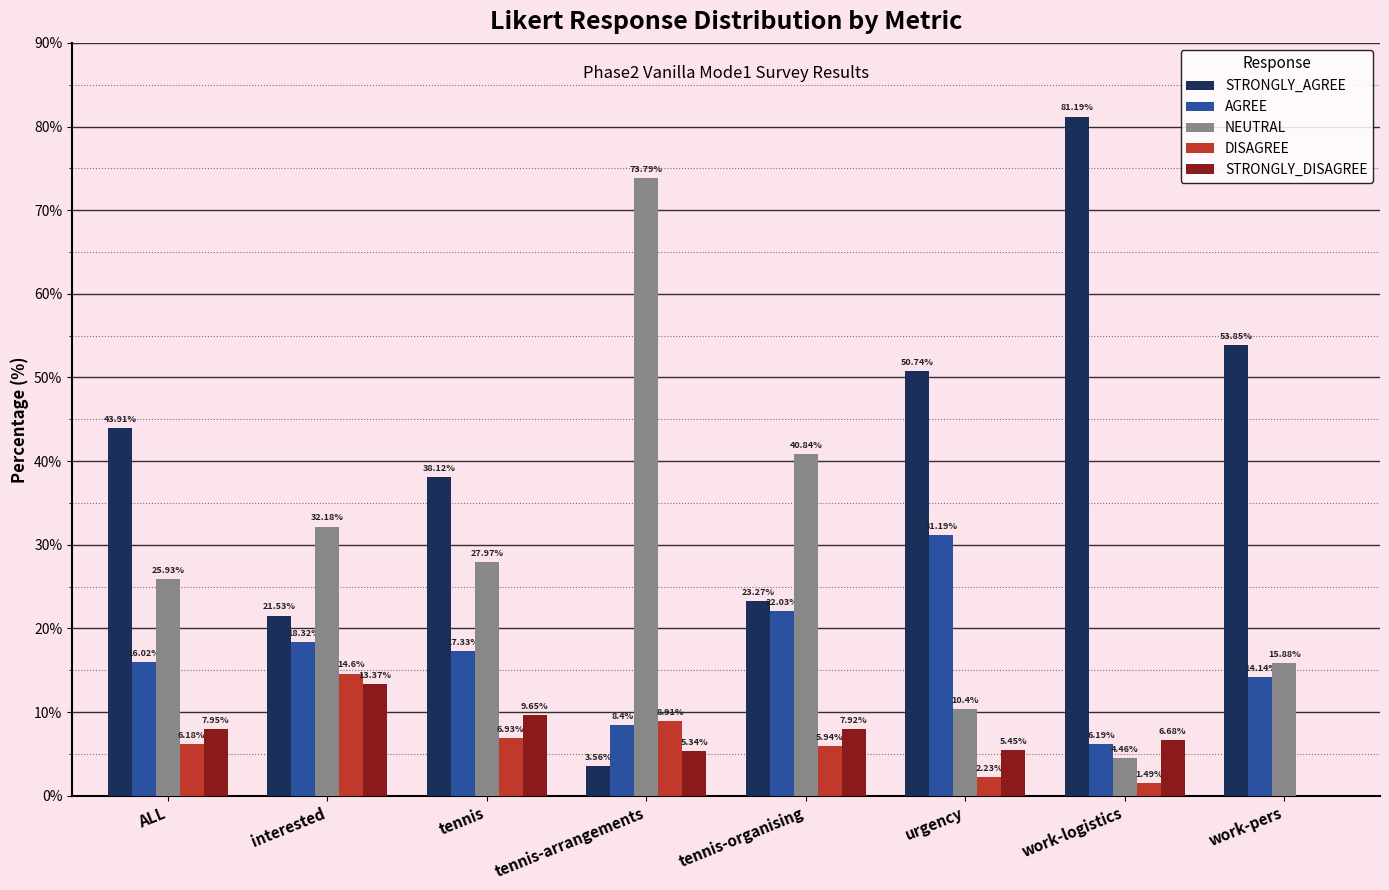

Are the bars grouped side by side (vs. stacked)?

Yes